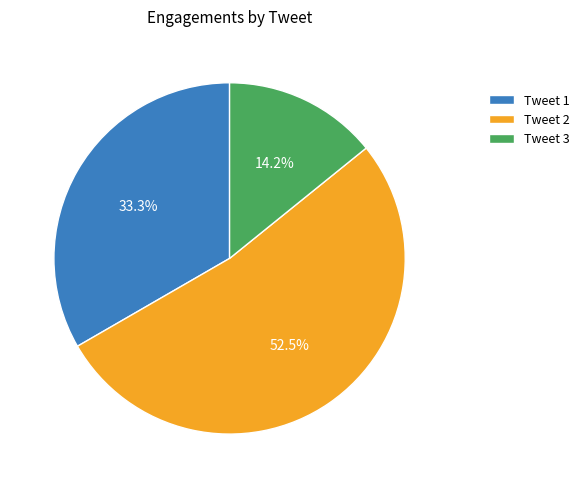

What percentage is NOT represented by Tweet 2?

47.5%